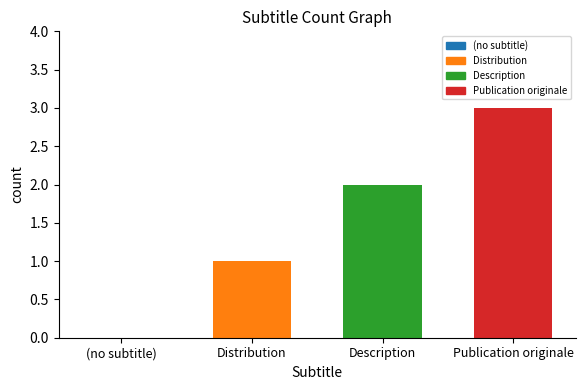

How many series are shown in this chart?

1